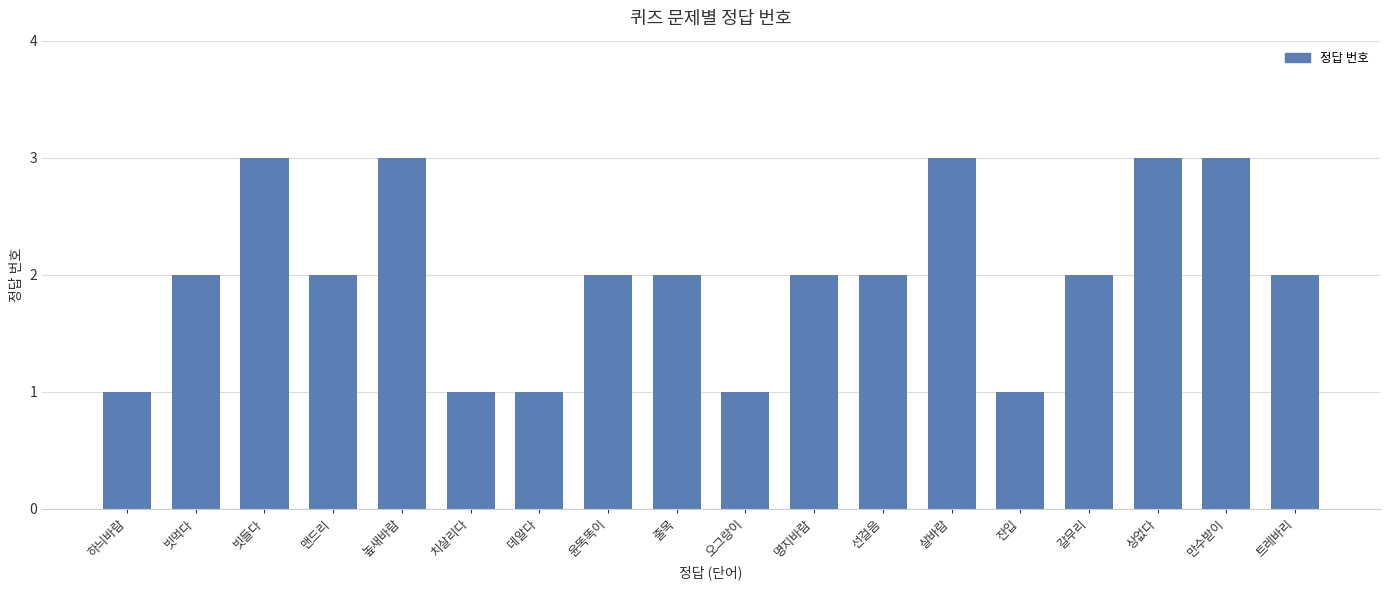

What position from the right is 높새바람?

14